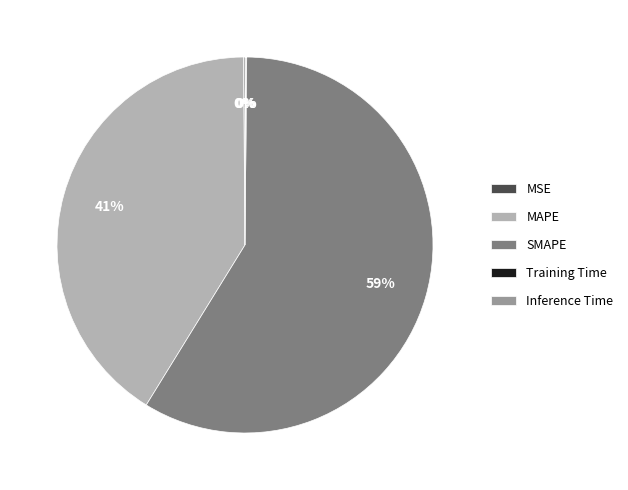

What percentage is the MAPE slice, to the nearest percent?

41%